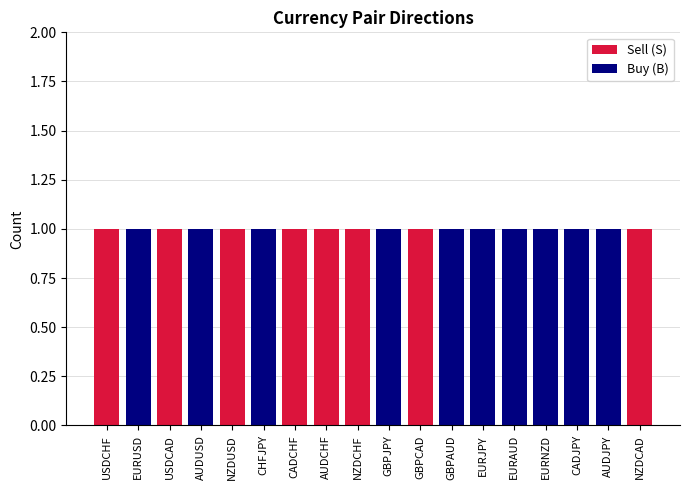

Reading left to right, extract all data points from this chart.

Buy: 0	1	0	1	0	1	0	0	0	1	0	1	1	1	1	1	1	0
Sell: 1	0	1	0	1	0	1	1	1	0	1	0	0	0	0	0	0	1